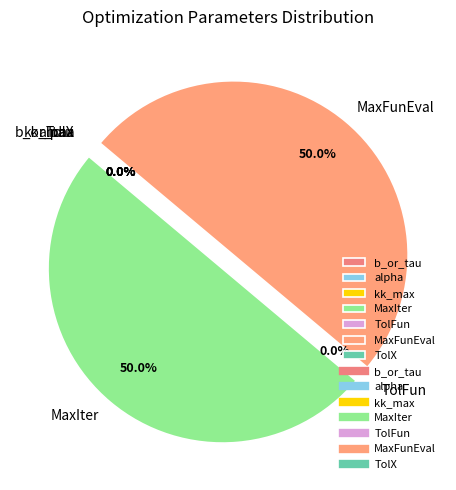

To the nearest percent, what is the combined percentage of MaxFunEval and alpha?

50%